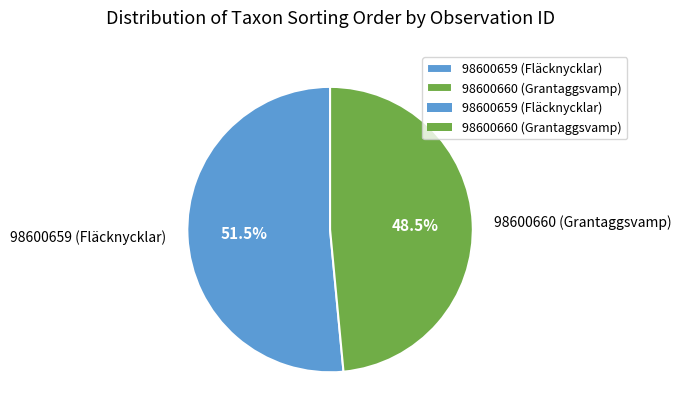

What portion of the pie excludes 98600660 (Grantaggsvamp)?

51.5%